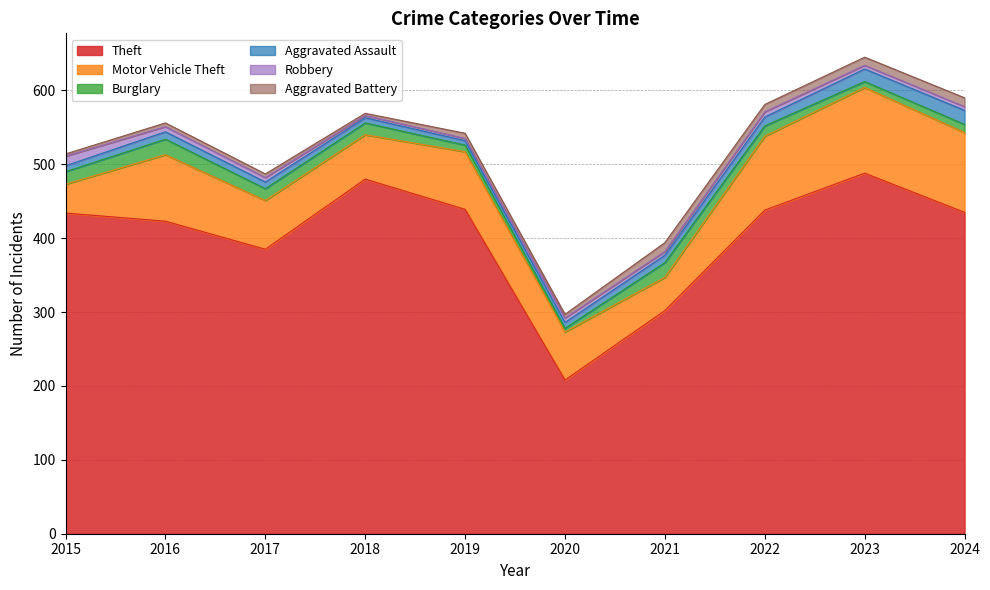

Which series has the largest total across all categories?

Theft